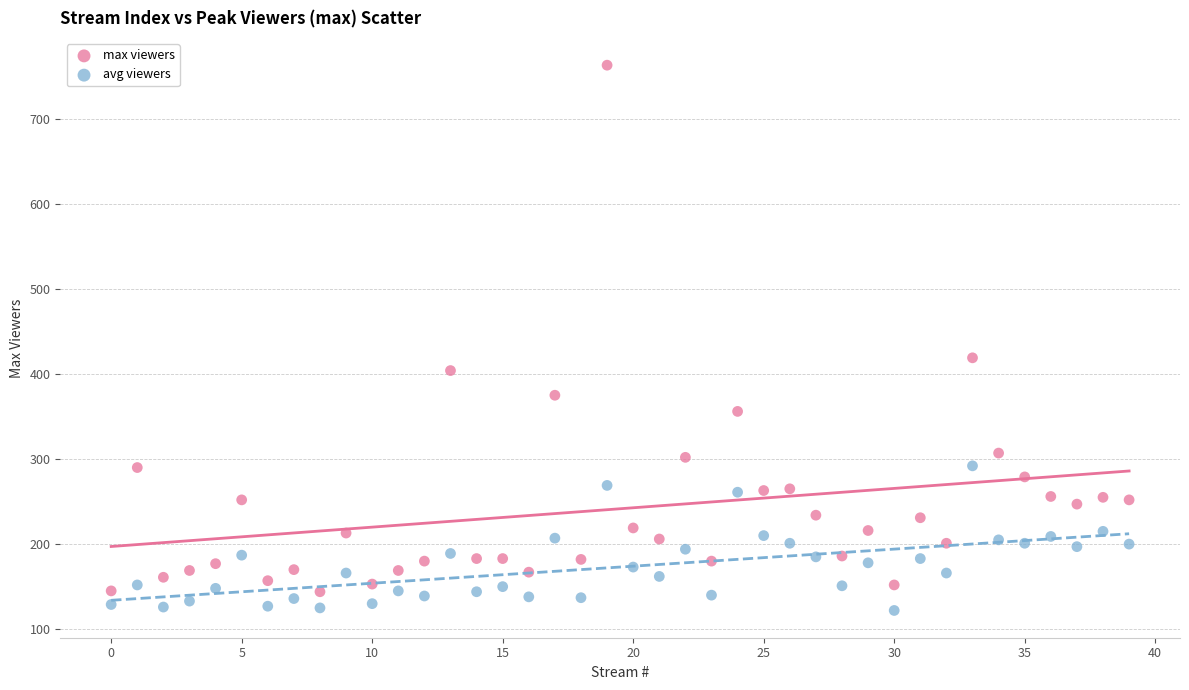

Which series reaches the maximum Y coordinate?

max viewers